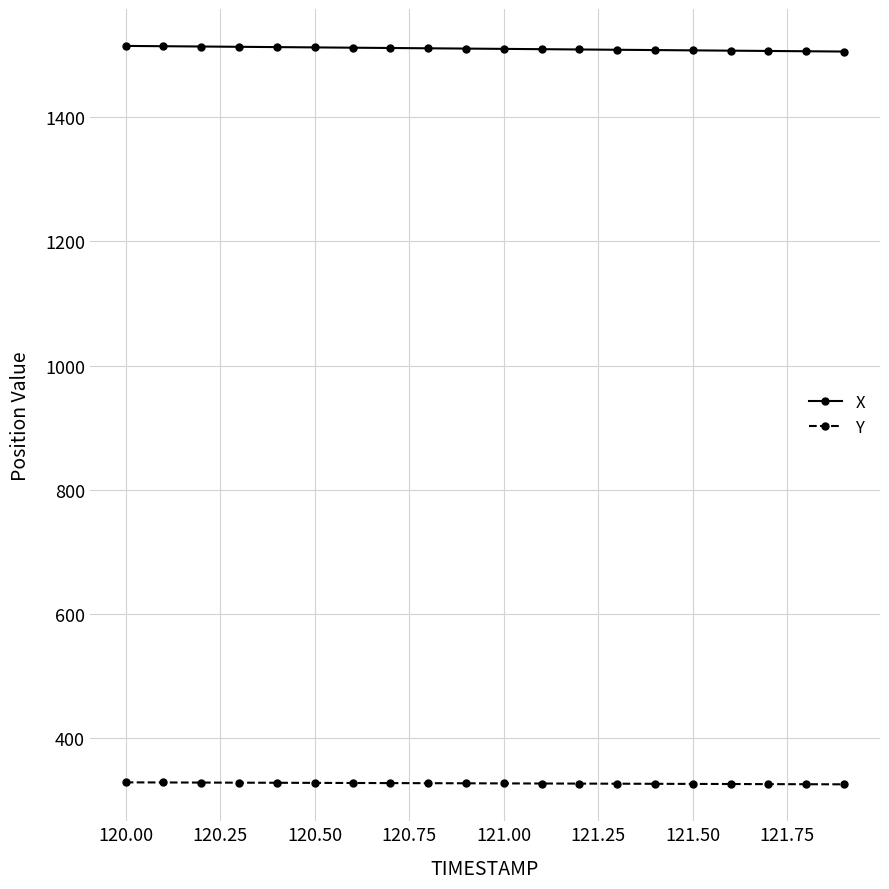

What is the difference between the maximum and minimum values in the Y series?

3.2